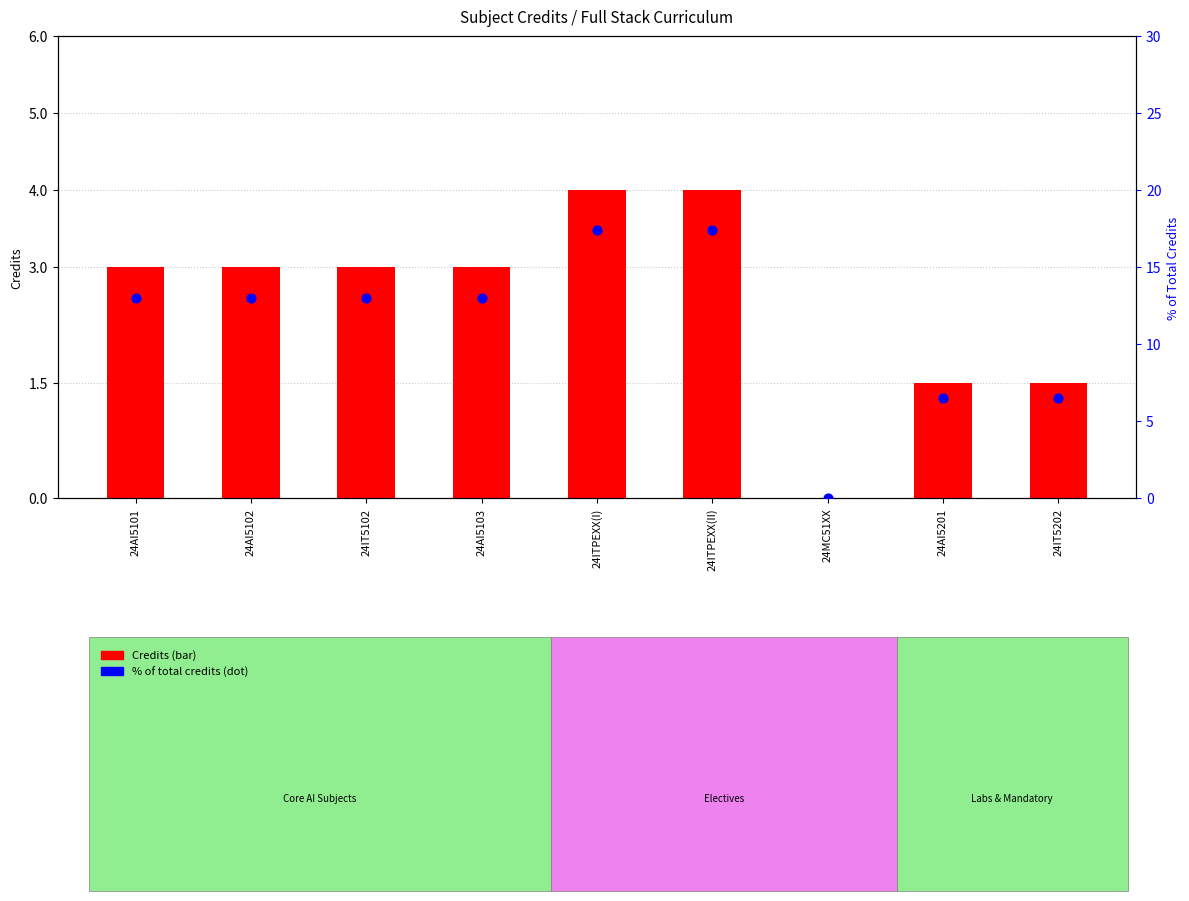

Which series contains the highest Y value?

% of total credits